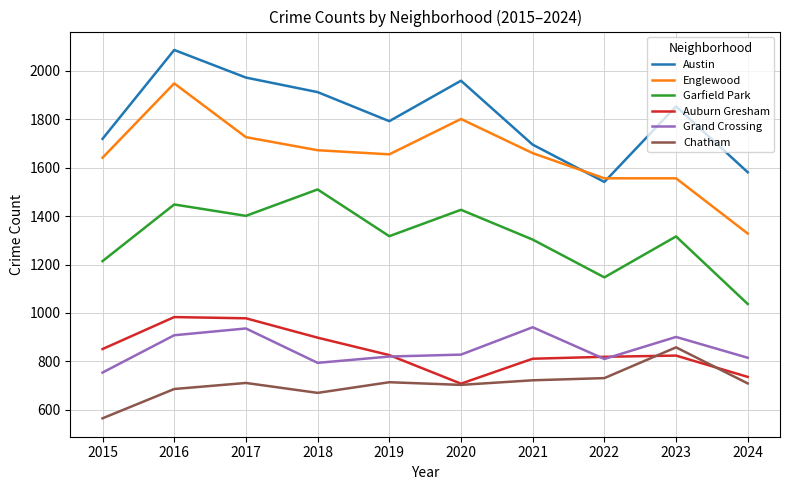

What is the average value of the Chatham series?

707